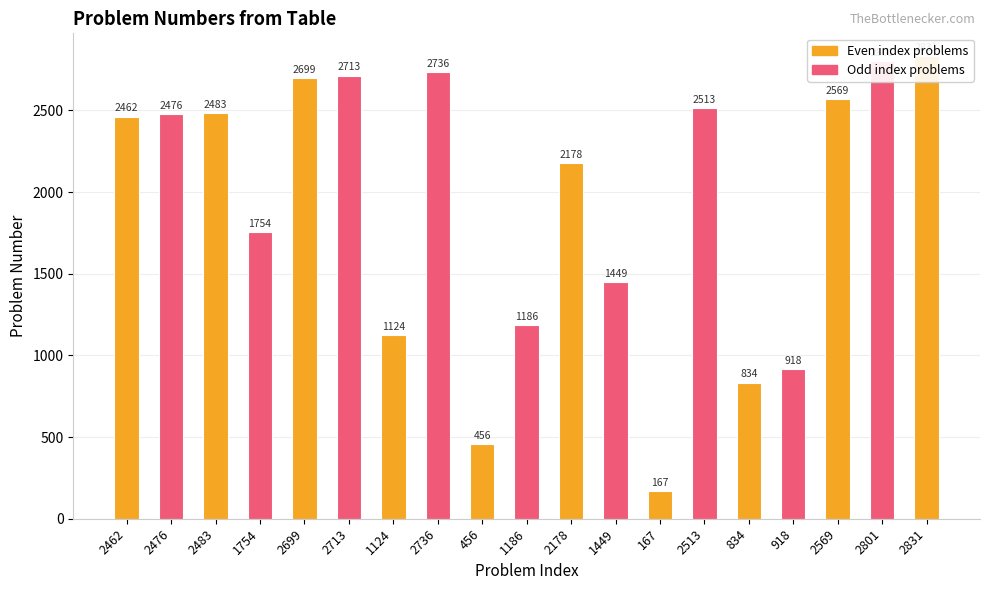

Rank the categories by value from lowest to highest.

167, 456, 834, 918, 1124, 1186, 1449, 1754, 2178, 2462, 2476, 2483, 2513, 2569, 2699, 2713, 2736, 2801, 2831